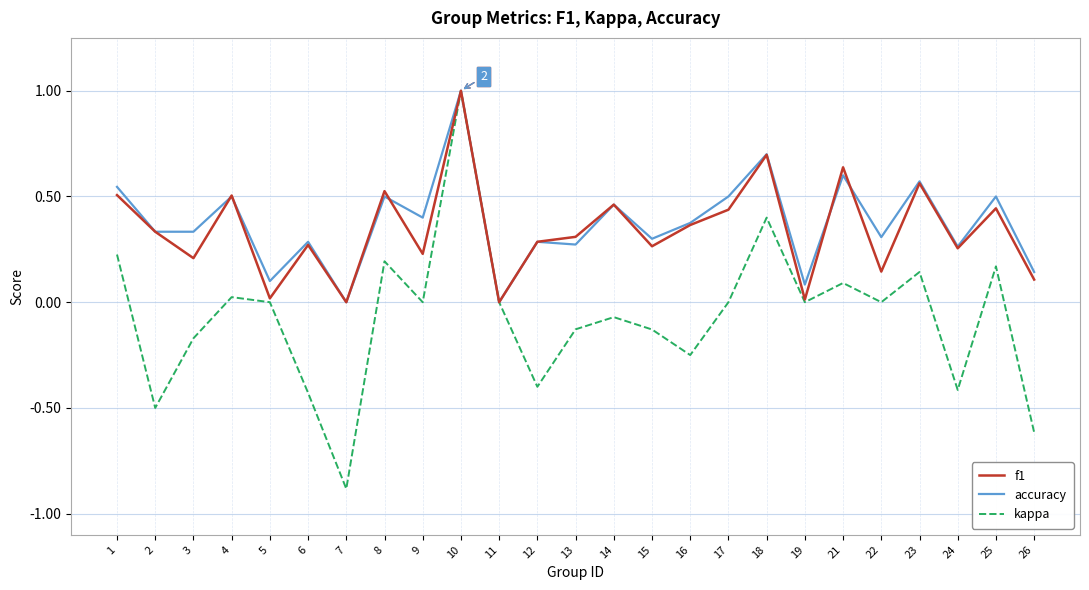

At which category is the sum across all series the highest?

10